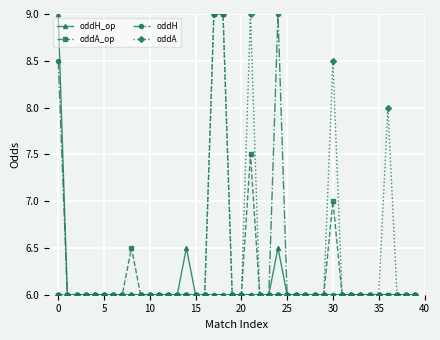

What is the minimum value for oddH?

6.0